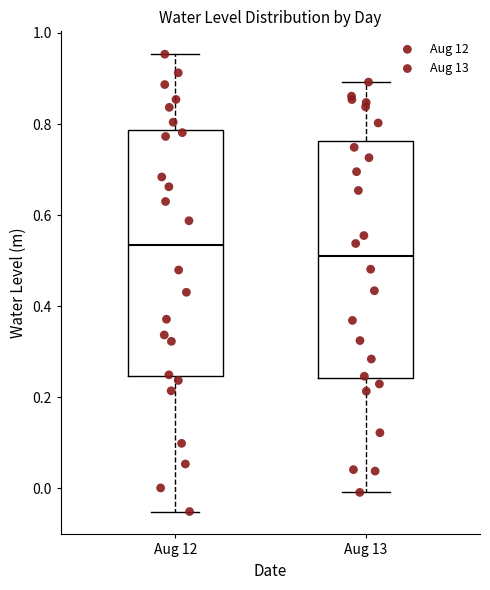

Which box has the highest median line?

Aug 12